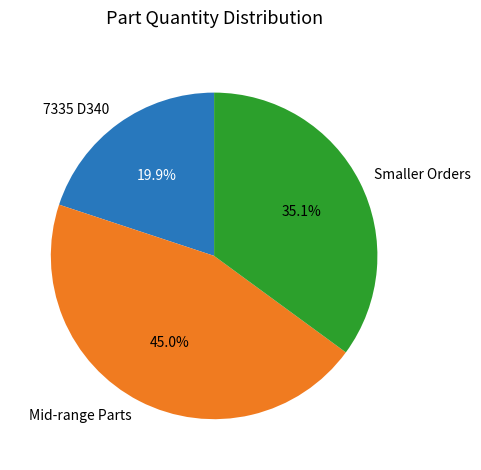

How many slices are in this pie chart?

3